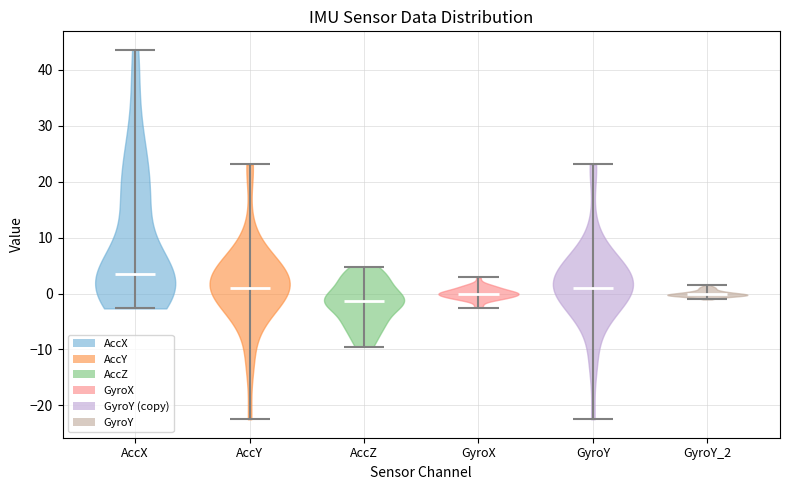

What is the highest point the violin for AccZ reaches on the y-axis? The values are not printed on the chart, so give them approximately, as read against the axis.

5